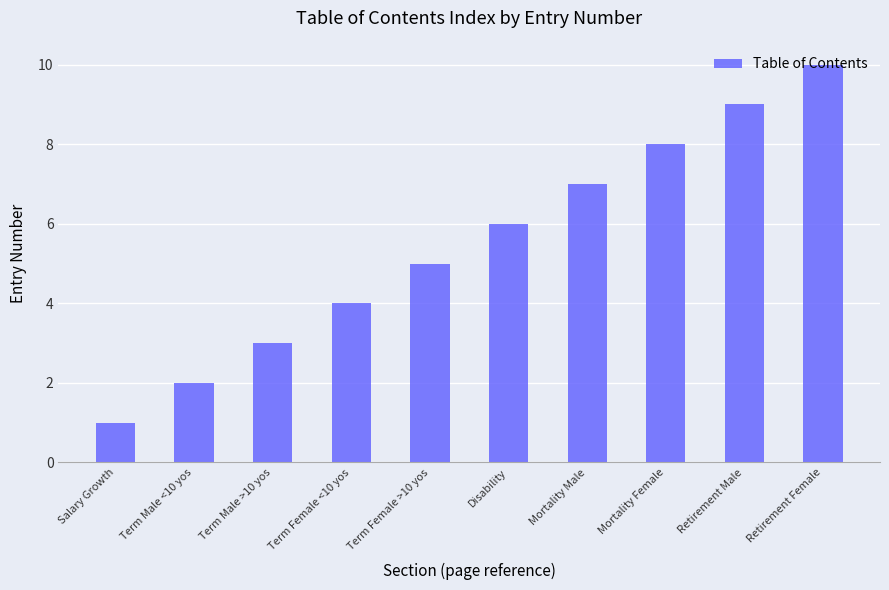

Reading left to right, extract all data points from this chart.

Salary Growth=1	Term Male <10 yos=2	Term Male >10 yos=3	Term Female <10 yos=4	Term Female >10 yos=5	Disability=6	Mortality Male=7	Mortality Female=8	Retirement Male=9	Retirement Female=10